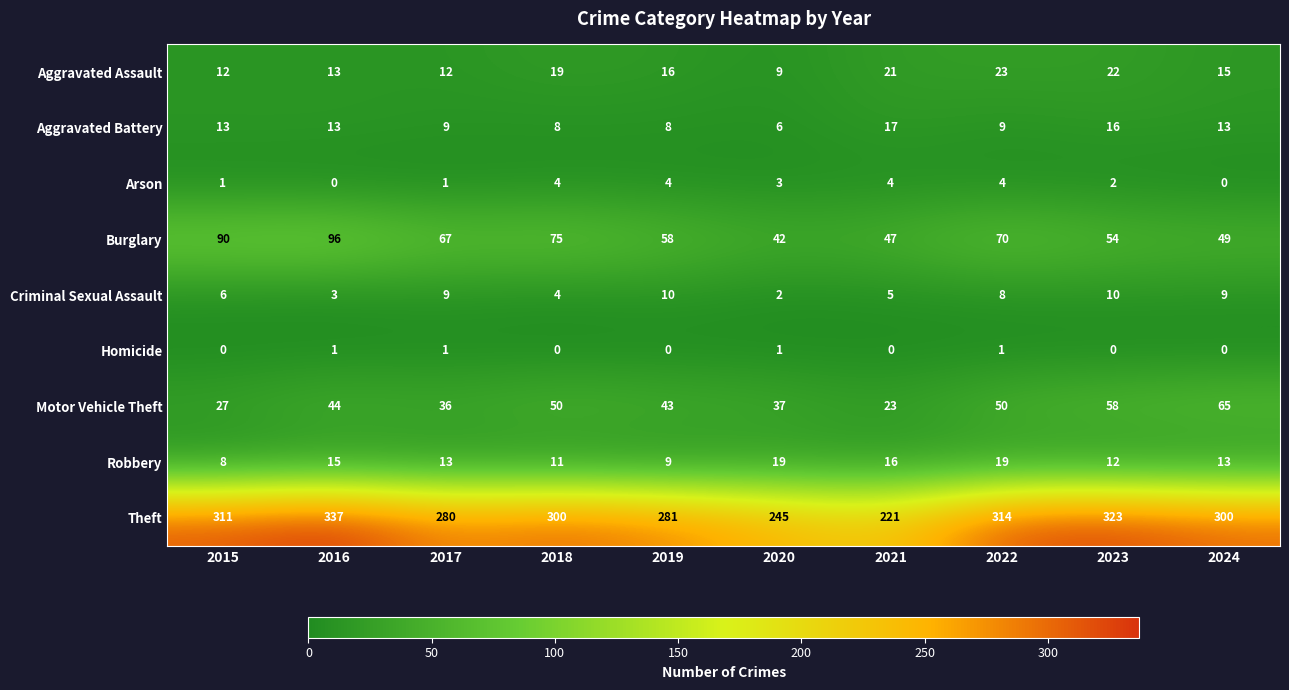

At which label does Arson first exceed 3?

2018